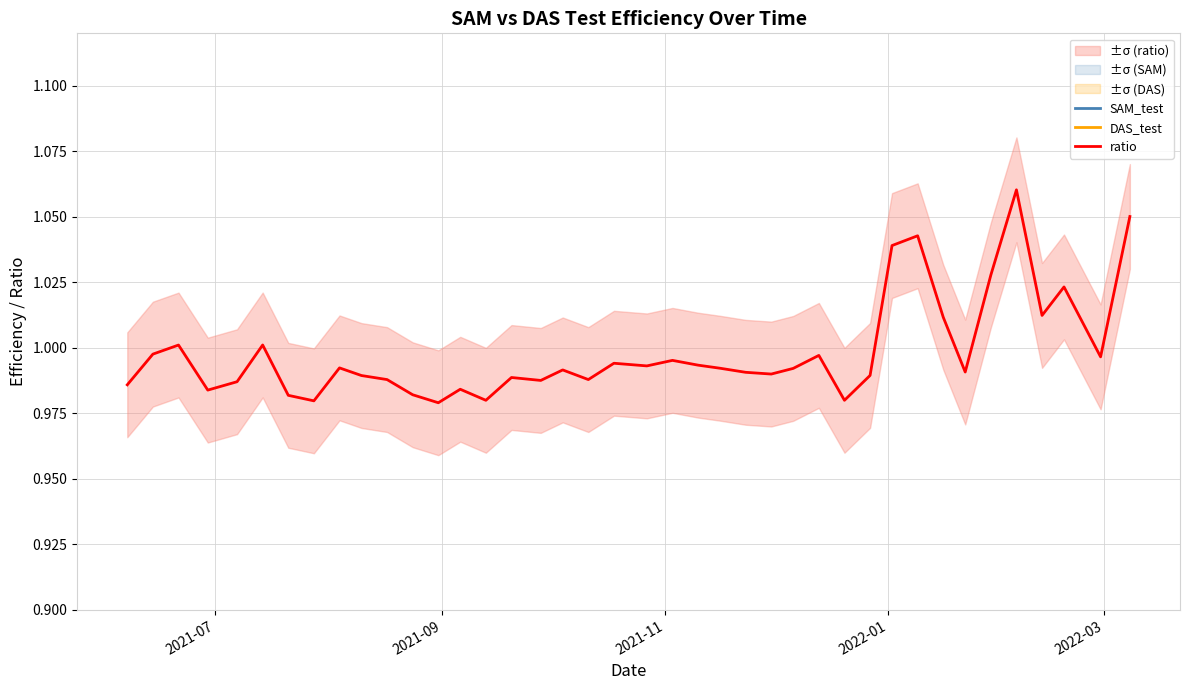

Count the number of categories in the chart.

40